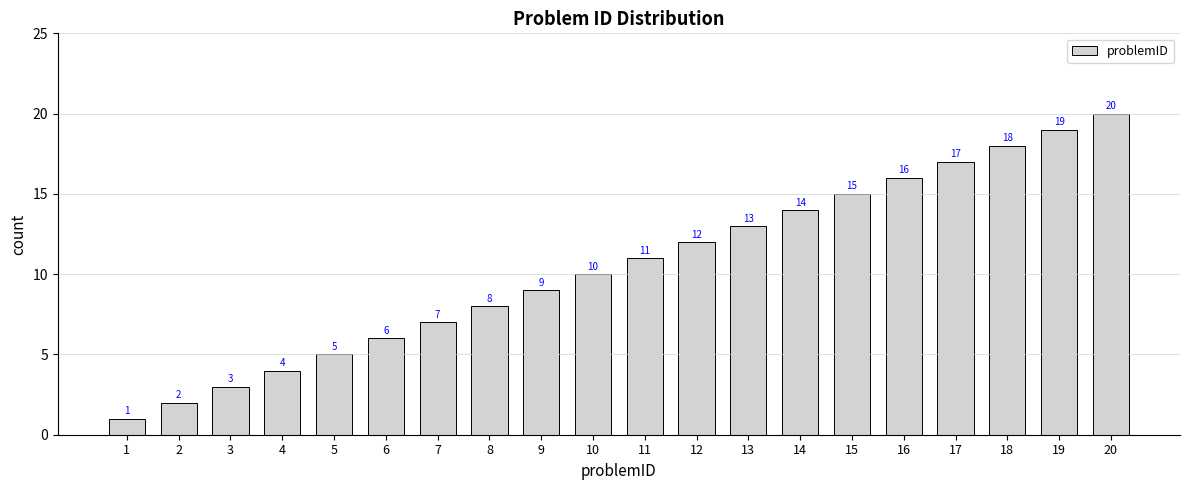

What is the change in value from 6 to 20?

+14